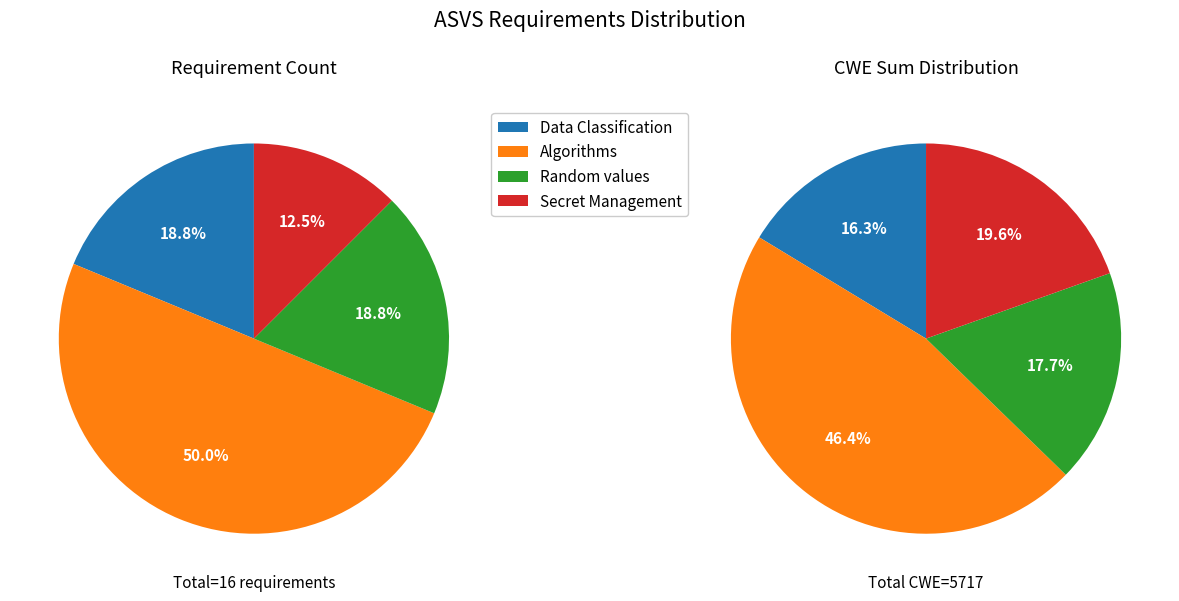

To the nearest percent, what is the difference between the Secret Management and Algorithms slice percentages?

38%